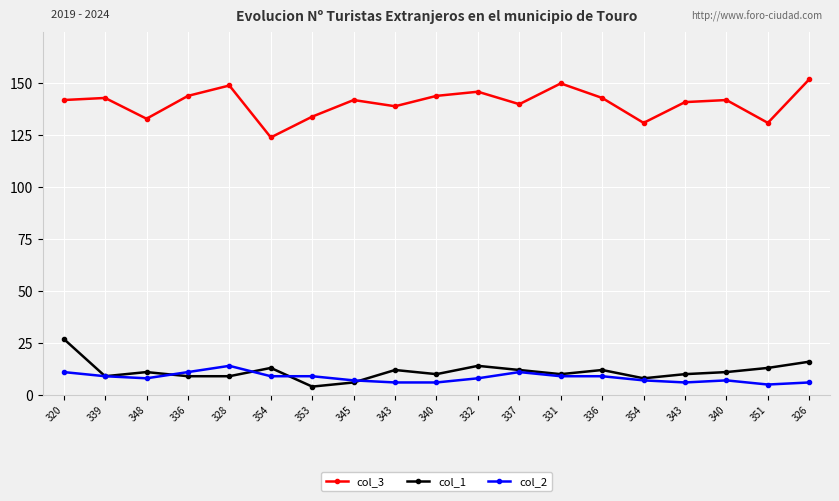

Count the number of categories in the chart.

19